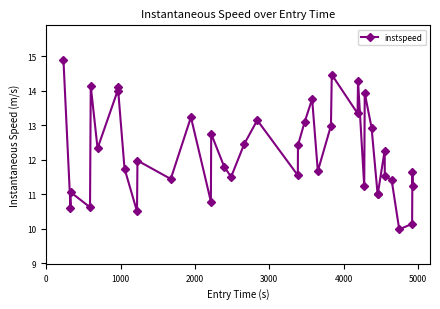

How many interior local peaks (higher than both neighbors) does the data have?

13